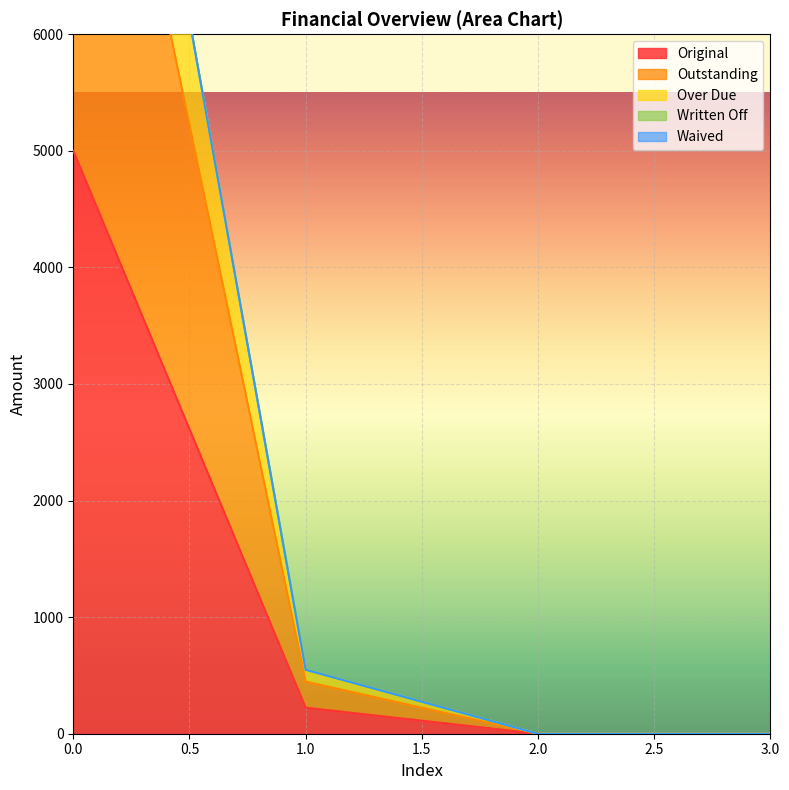

Rank the series at 0 from highest to lowest value.

Over Due, Outstanding, Original